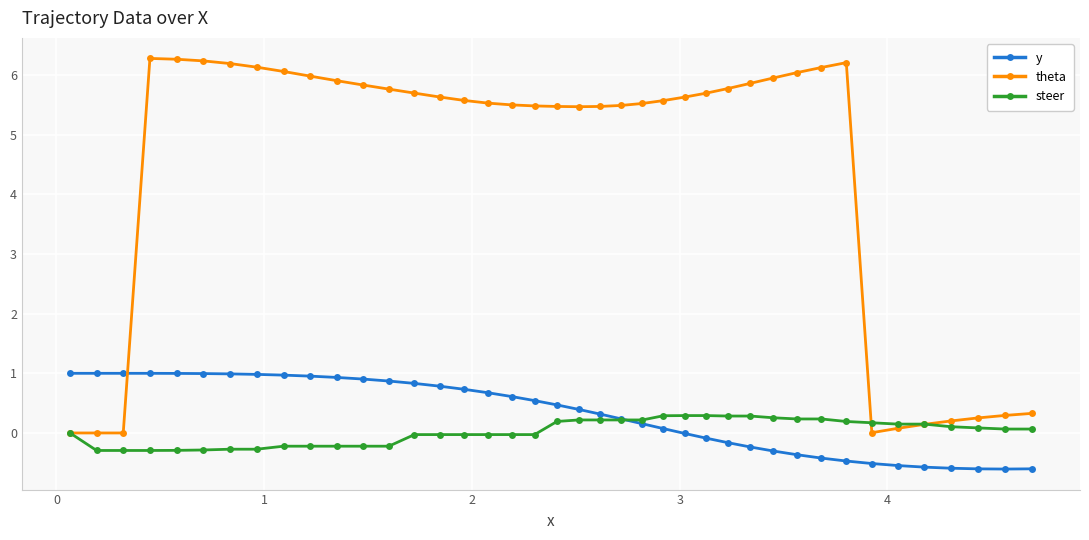

What is the highest value of the y series?

1.0